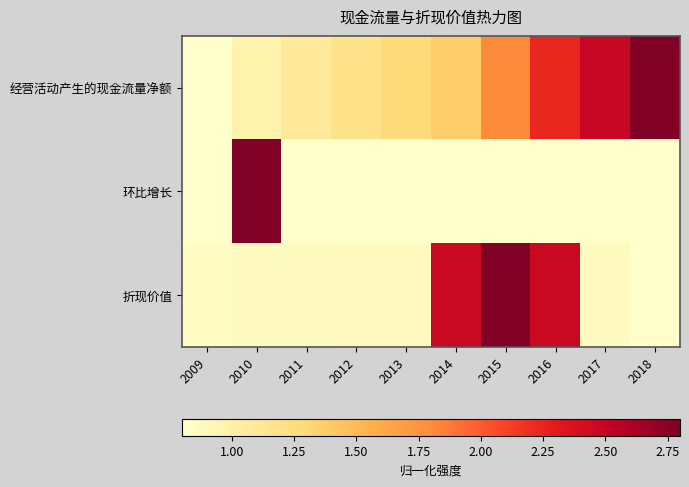

At which category is the sum across all series the highest?

2016